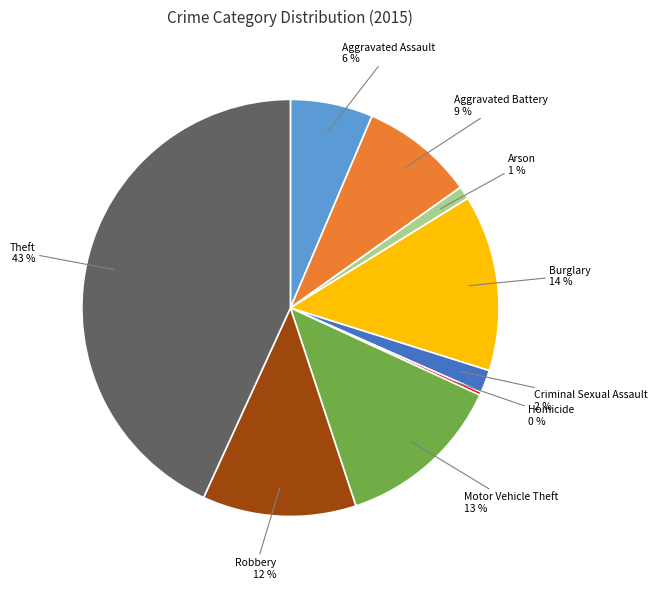

Do Criminal Sexual Assault and Arson together represent more than half of the pie?

No